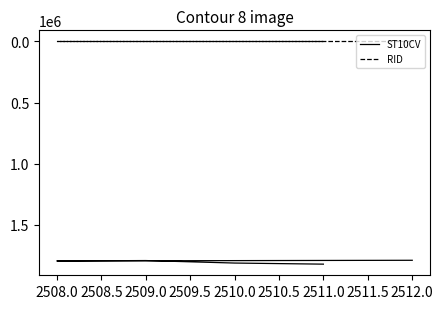

Rank the series by their maximum value, from lowest to highest.

RID, ST10CV